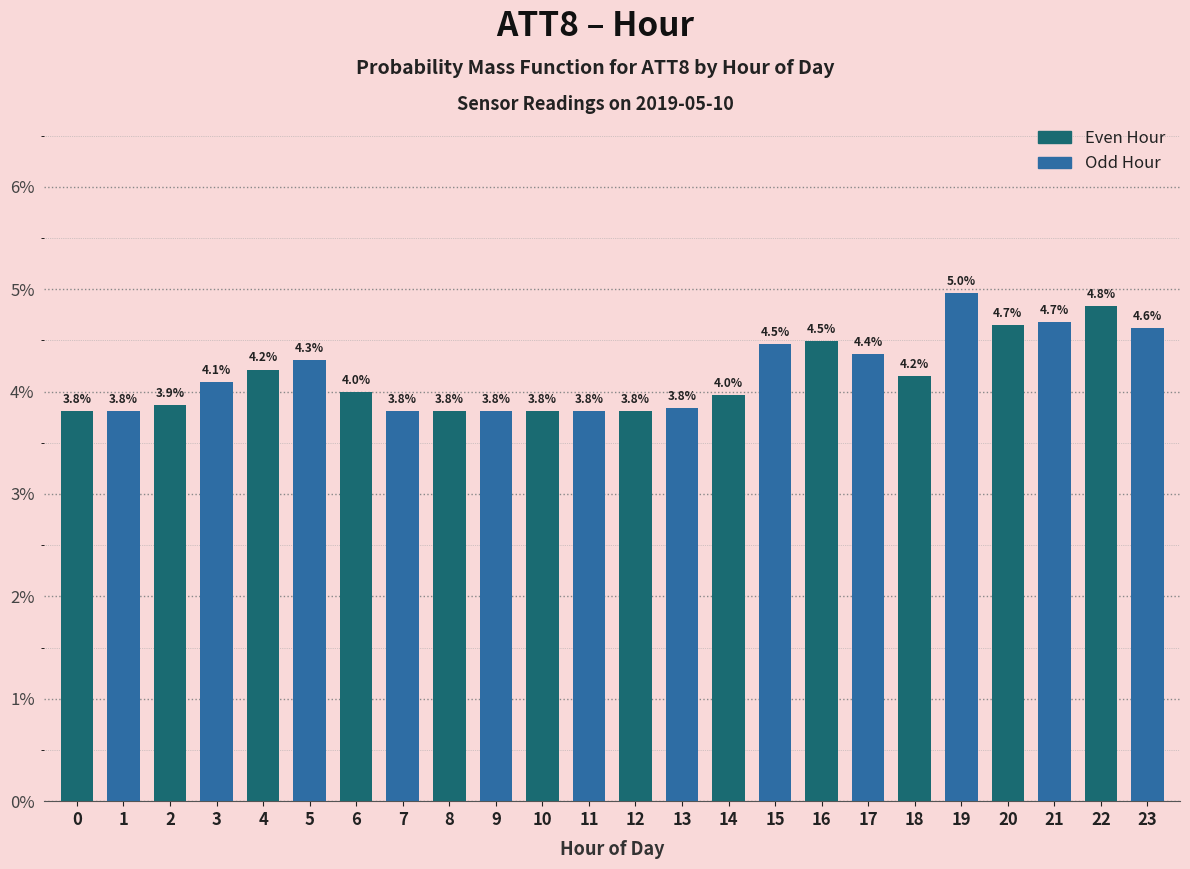

Reading right to left, extract all data points from this chart.

4.6	4.8	4.7	4.7	5.0	4.2	4.4	4.5	4.5	4.0	3.8	3.8	3.8	3.8	3.8	3.8	3.8	4.0	4.3	4.2	4.1	3.9	3.8	3.8